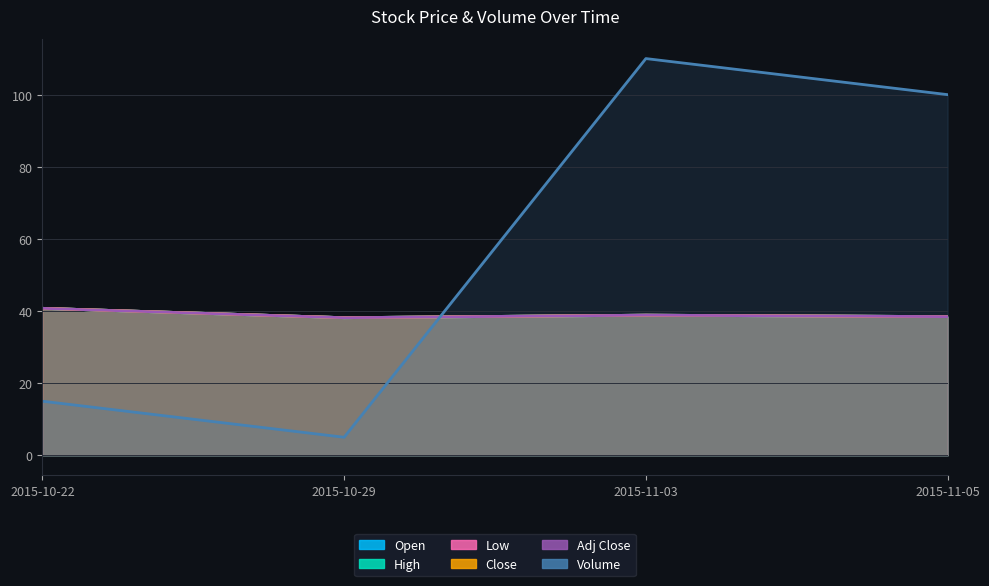

Reading right to left, extract all data points from this chart.

Open: 2015-11-05=38.5	2015-11-03=38.9	2015-10-29=38.1	2015-10-22=40.8
High: 2015-11-05=38.5	2015-11-03=38.9	2015-10-29=38.1	2015-10-22=40.8
Low: 2015-11-05=38.5	2015-11-03=38.9	2015-10-29=38.1	2015-10-22=40.8
Close: 2015-11-05=38.5	2015-11-03=38.9	2015-10-29=38.1	2015-10-22=40.8
Adj Close: 2015-11-05=38.5	2015-11-03=38.9	2015-10-29=38.1	2015-10-22=40.8
Volume: 2015-11-05=100.0	2015-11-03=110.0	2015-10-29=5.0	2015-10-22=15.0